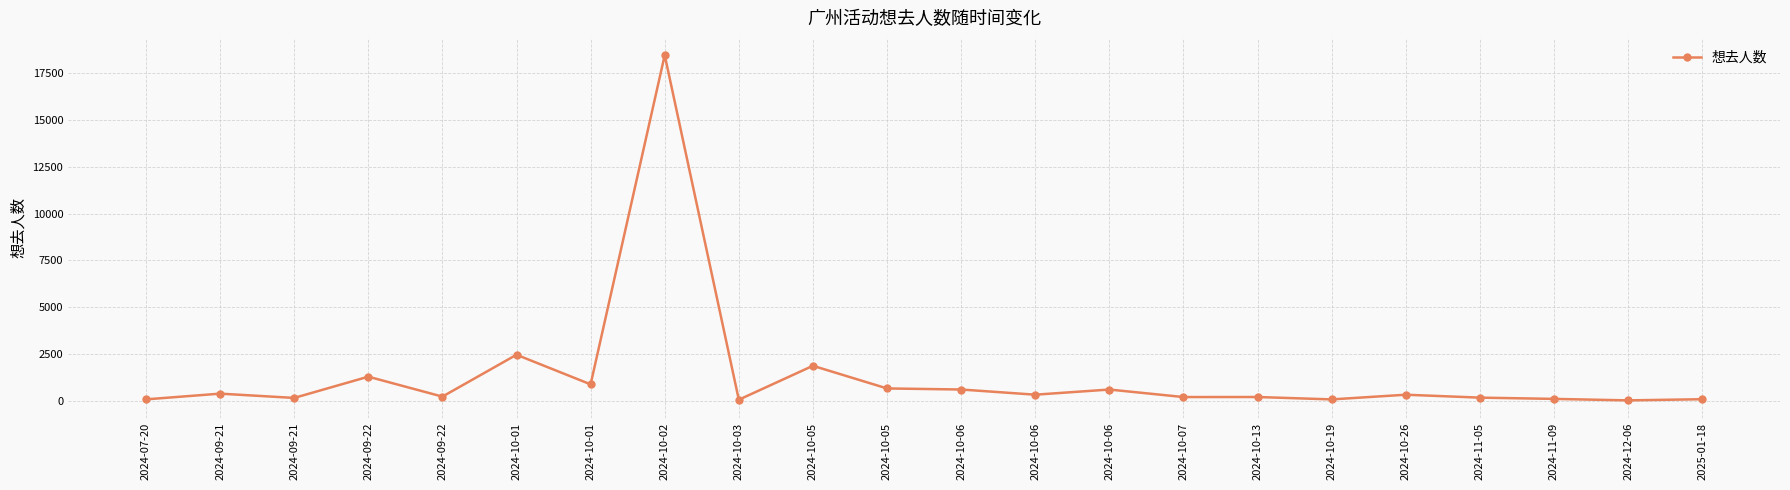

What value does the data have at 2024-09-22, to the nearest 10?

210